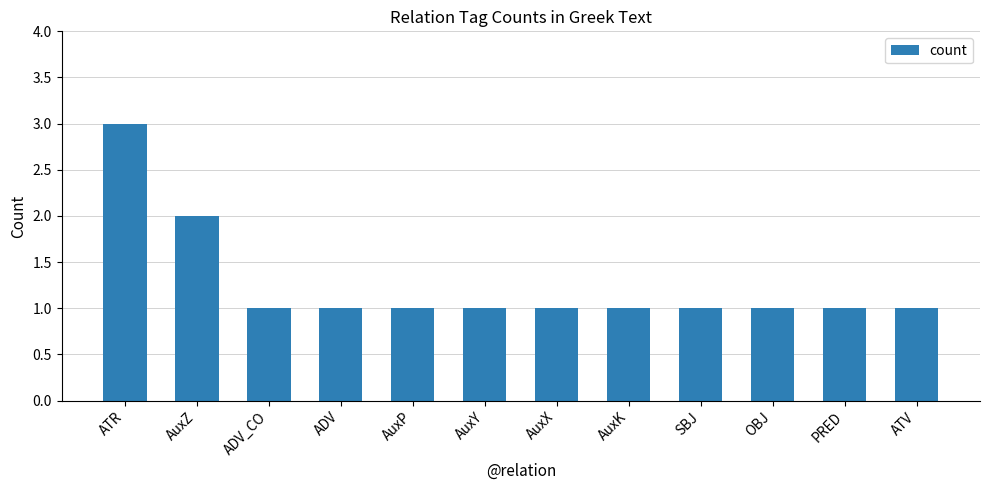

At which label is the value closest to 2?

AuxZ